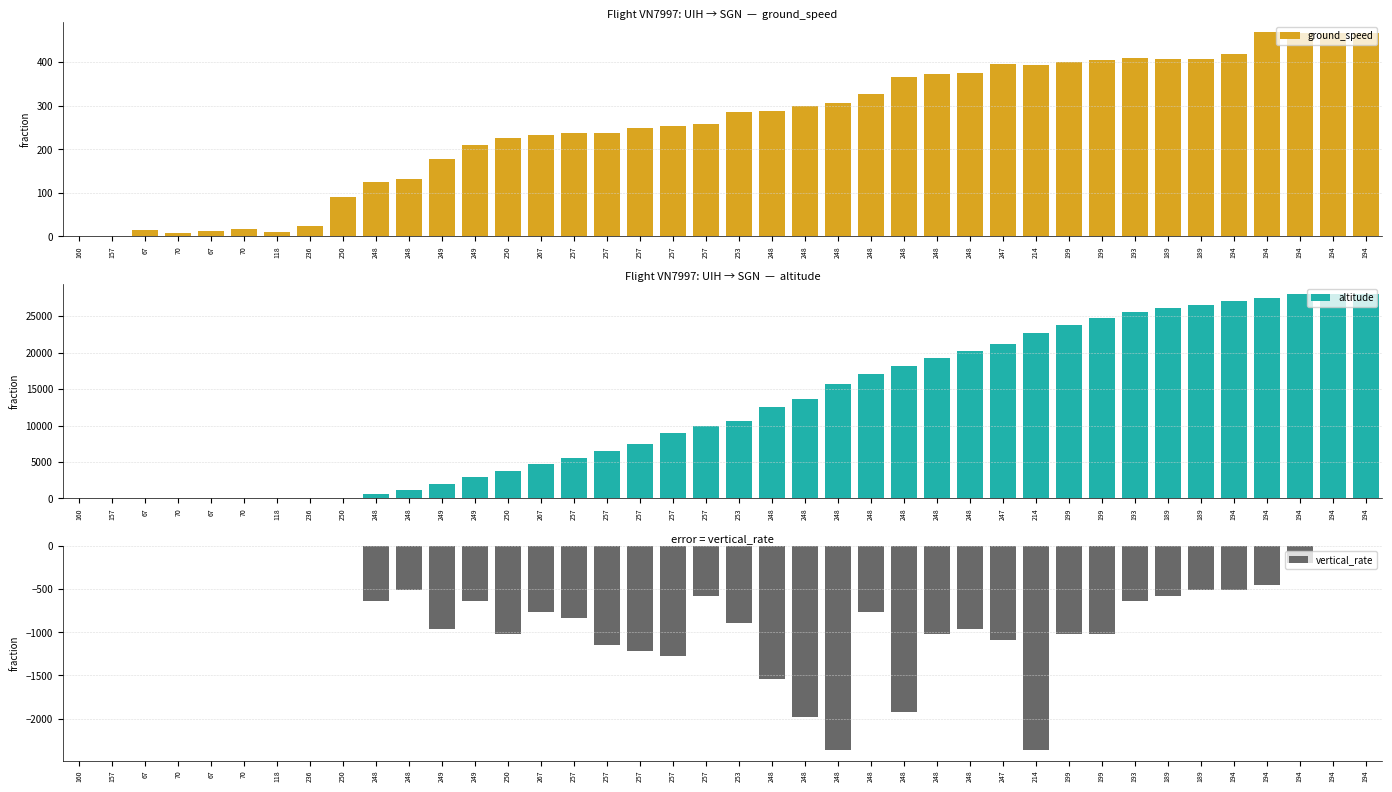

What is the difference between the maximum and minimum values in the altitude series?

28000